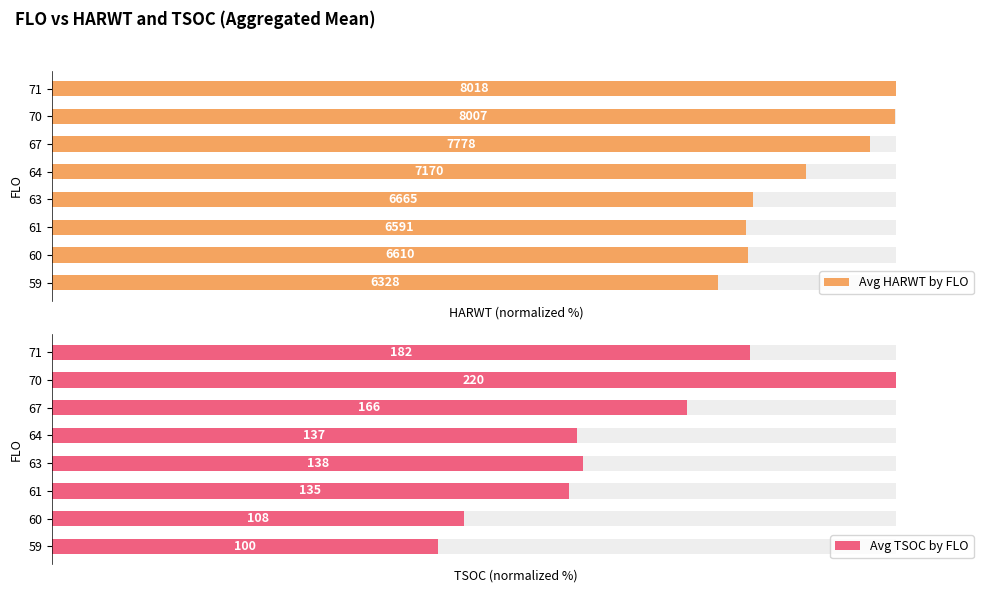

What is the difference between the Avg TSOC by FLO values at 59 and 61?

15.5